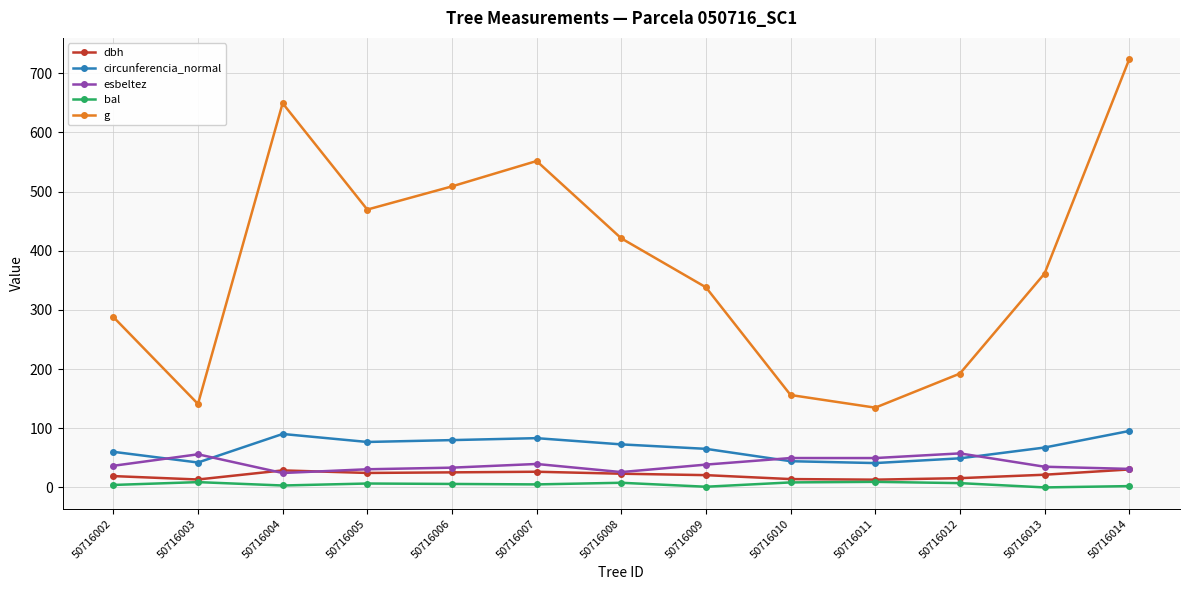

What is the total value across all series at 50716006?

653.4